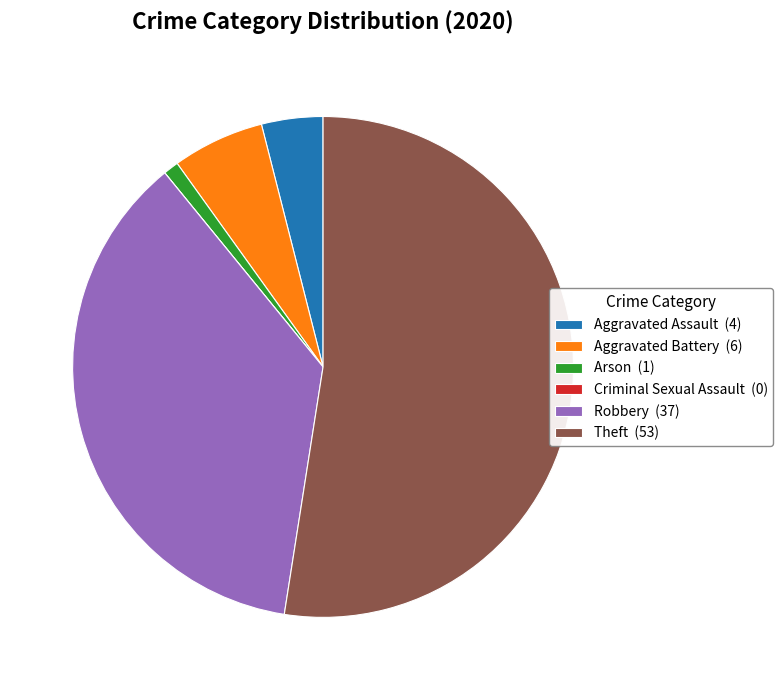

Does any single category account for the majority?

Yes